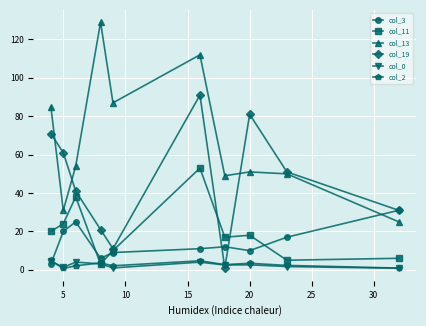

What is the greatest value displayed?

129.0